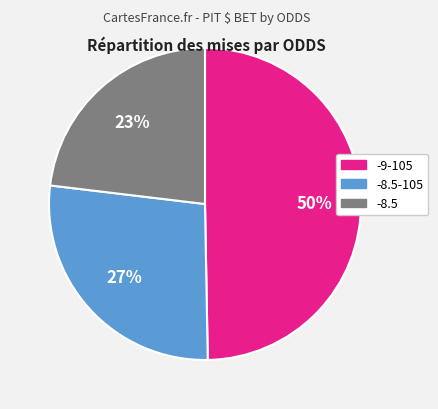

Is there any slice that represents more than half of the pie?

No